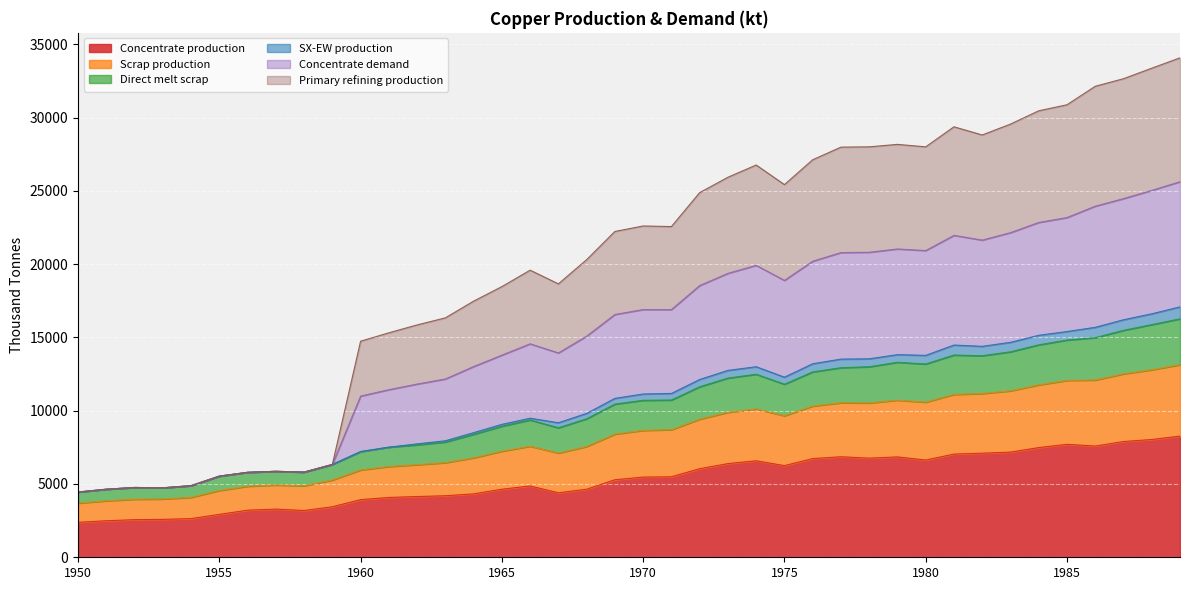

True or false: Primary refining production and Concentrate demand intersect in this chart.

False